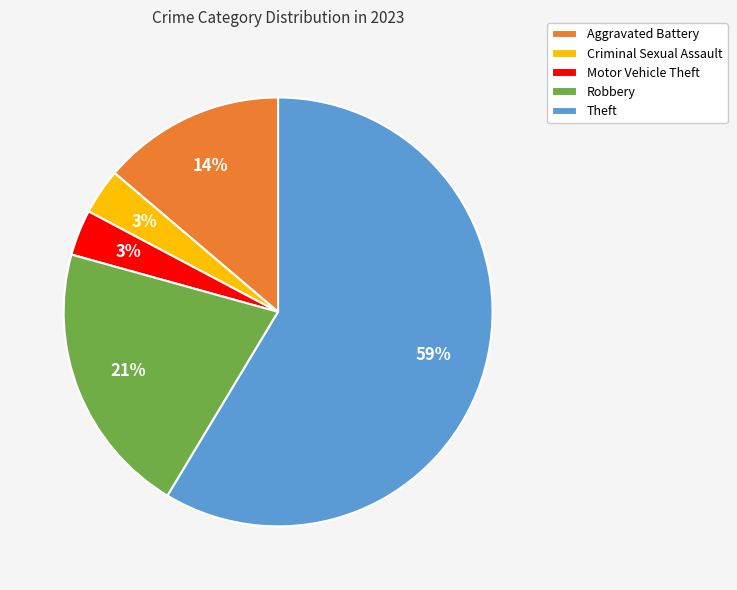

To the nearest percent, what is the average slice percentage?

20%